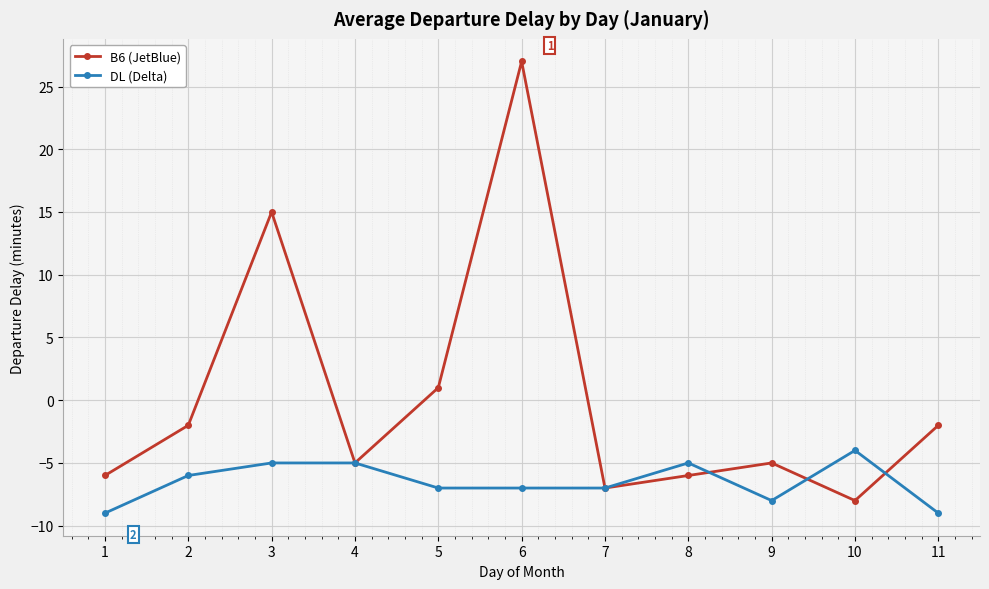

Which series has the widest spread of values?

B6 (JetBlue)